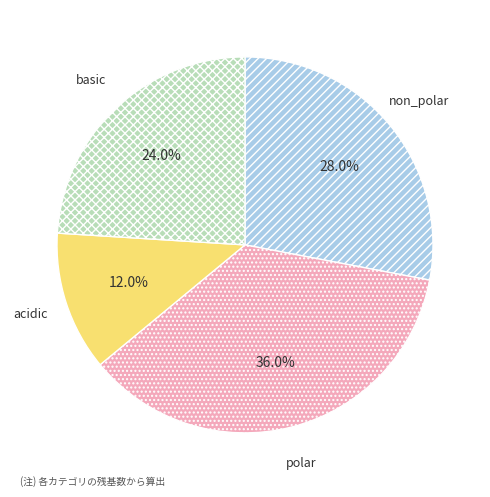

Count the number of slices in the pie.

4